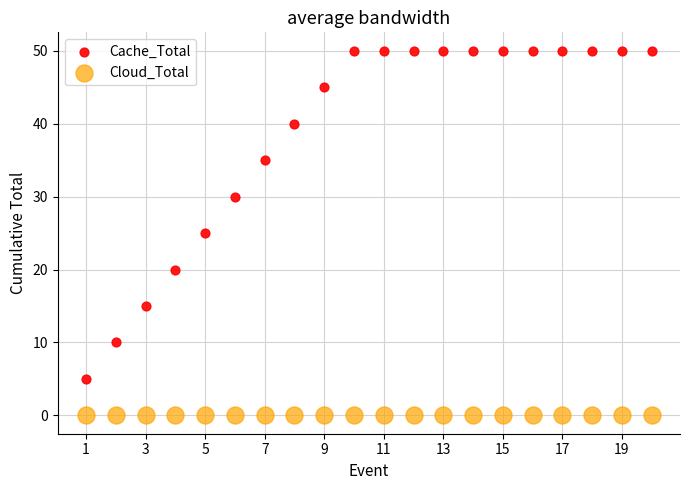

Which series contains the highest Y value?

Cache_Total